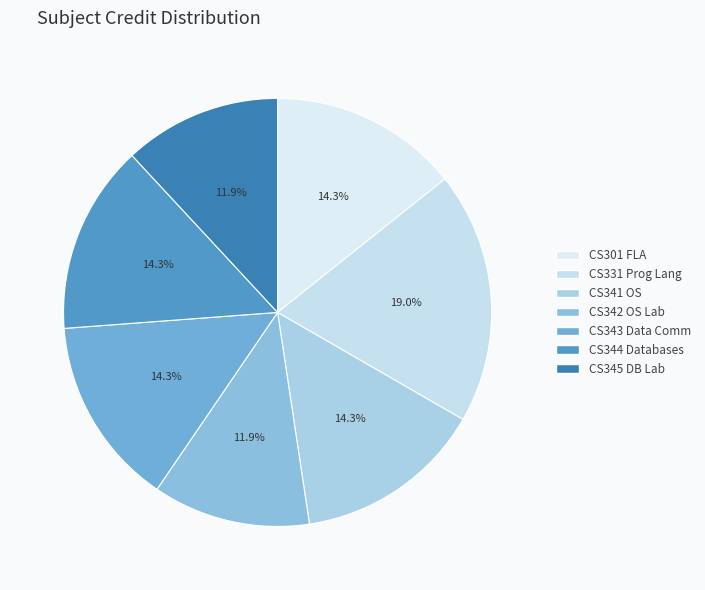

How many segments does this pie chart have?

7